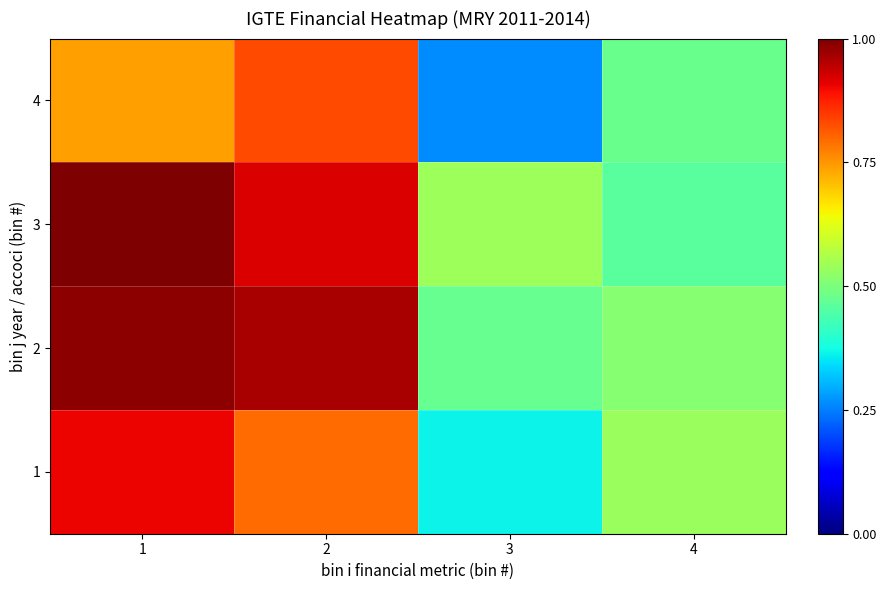

What is the maximum value shown in the chart?

1.0